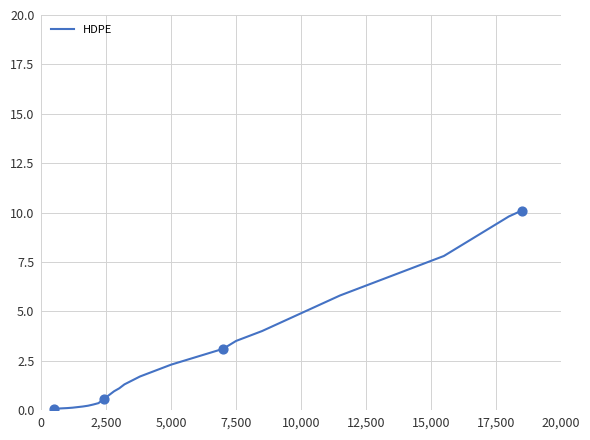

What is the greatest value displayed?

10.1